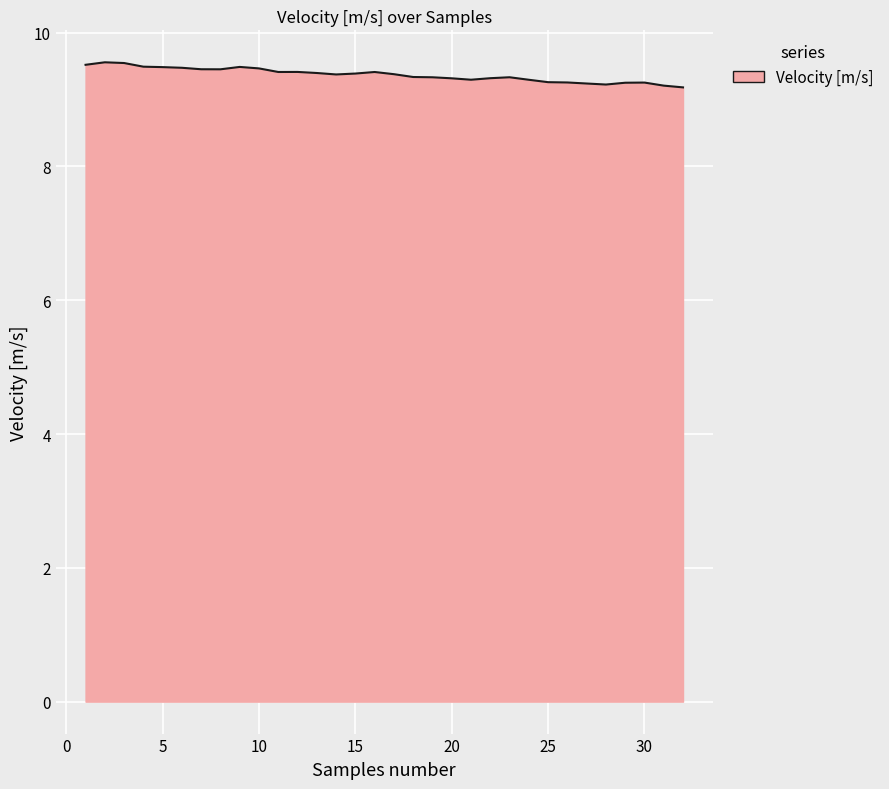

What is the difference between the maximum and minimum values?

0.4